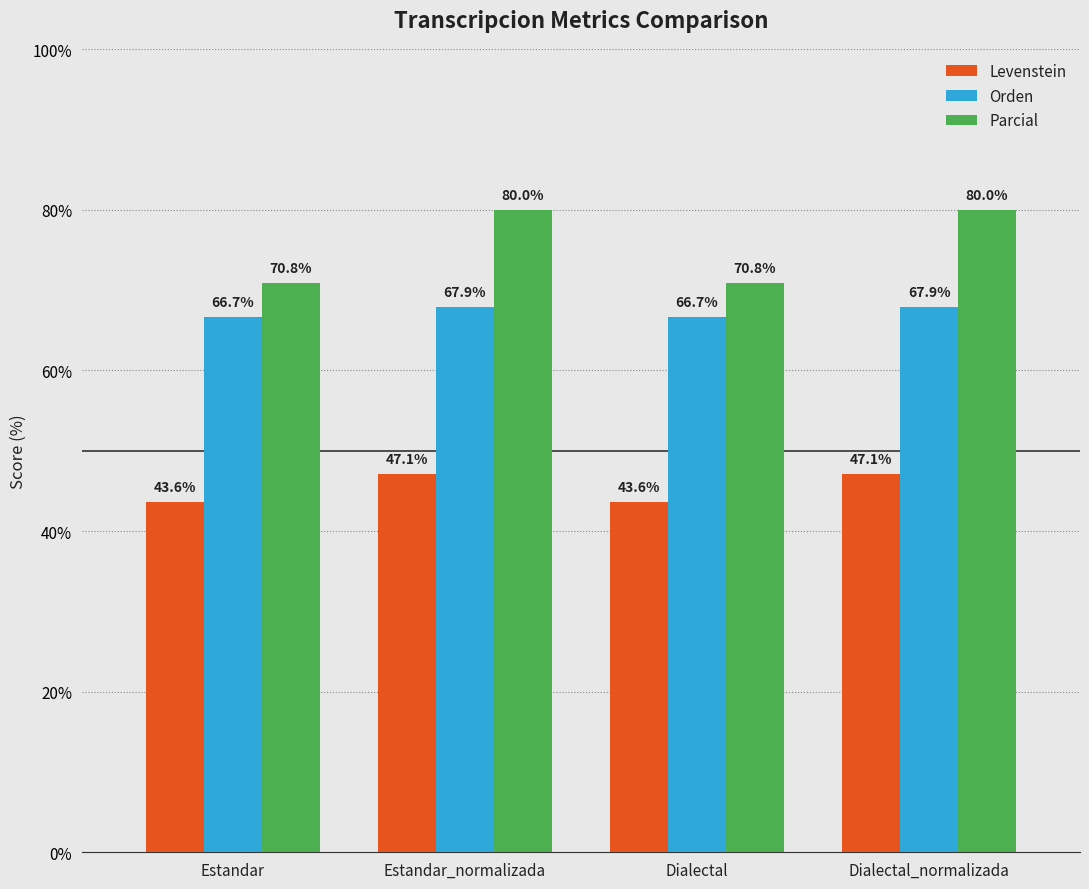

How many data points does each series have?

4